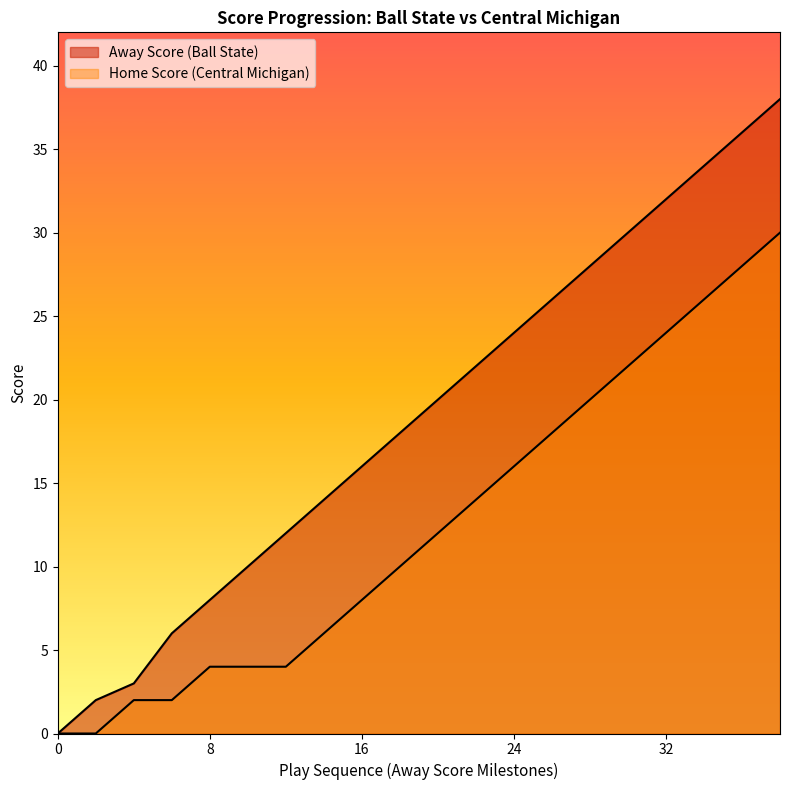

At how many categories does at least one series exceed 5?

17